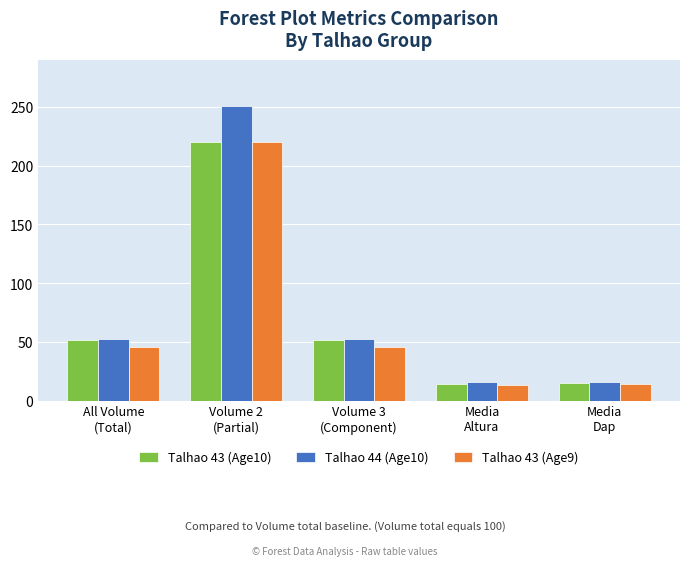

Which series has the largest total across all categories?

Talhao 44 (Age10)